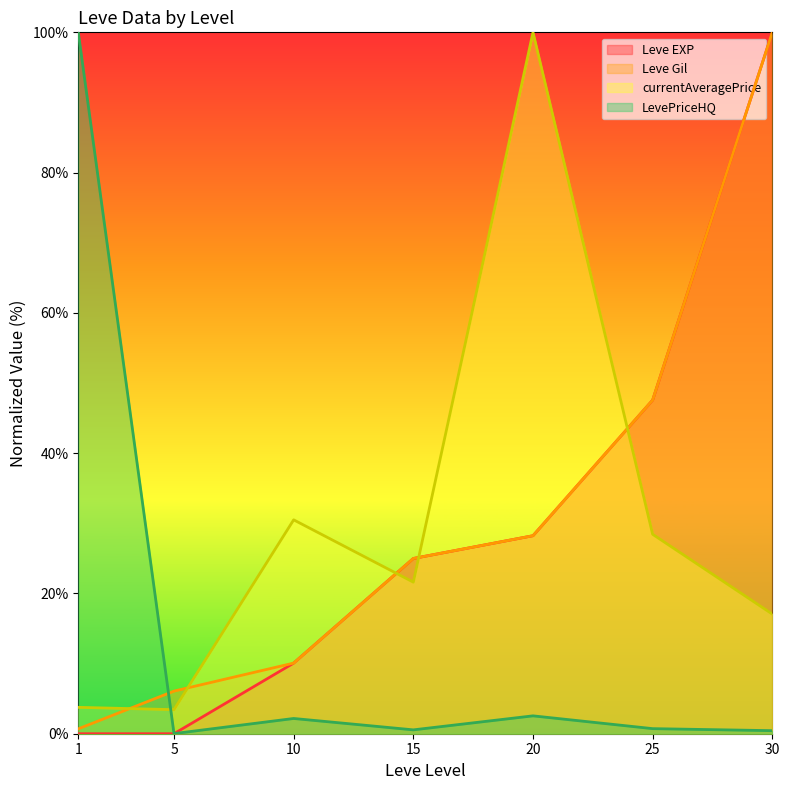

The LevePriceHQ series shows 2.5 at 20. True or false?

True